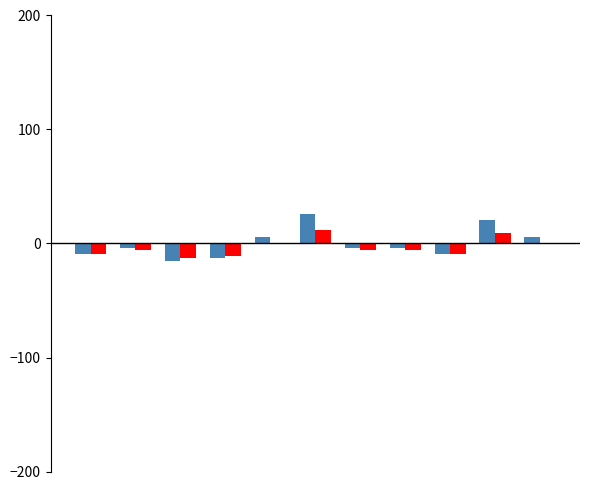

What is the greatest value displayed?

25.9